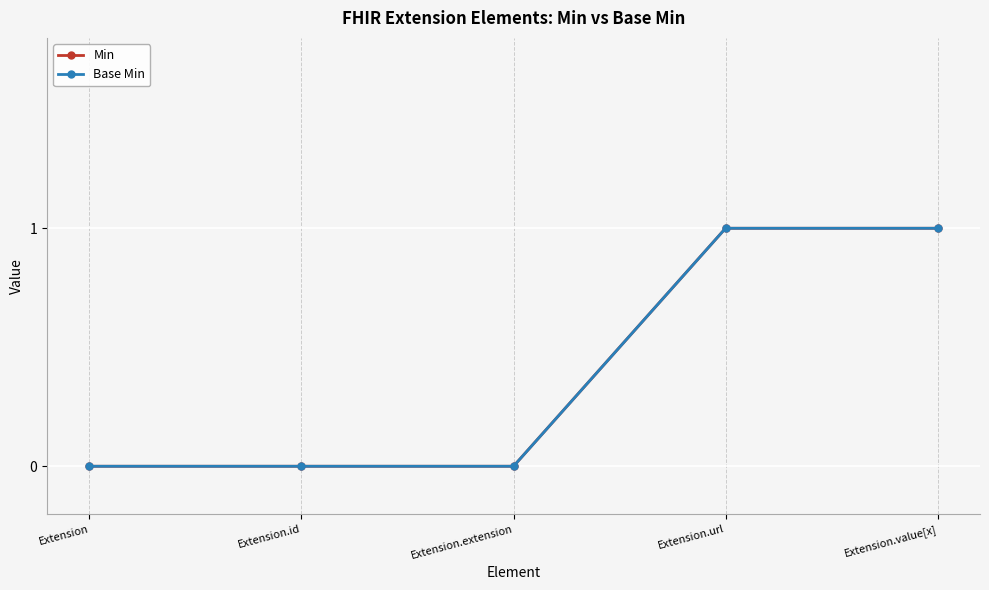

Between Extension.extension and Extension.url, which series saw the biggest shift?

Min